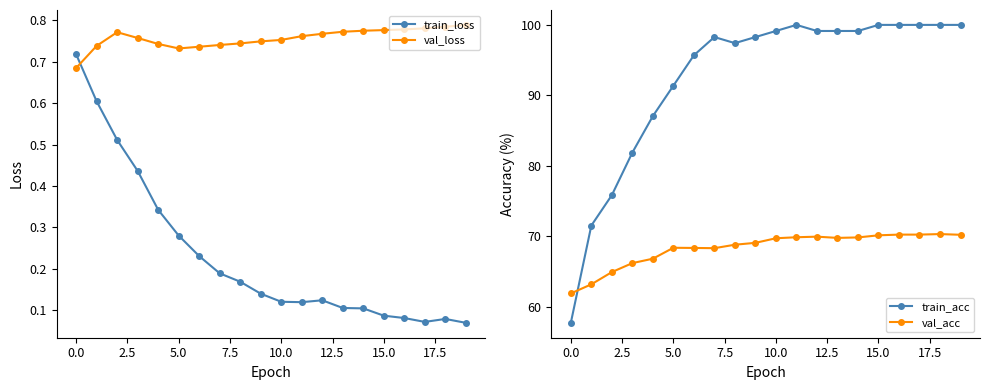

True or false: val_acc and train_acc cross at least once.

True